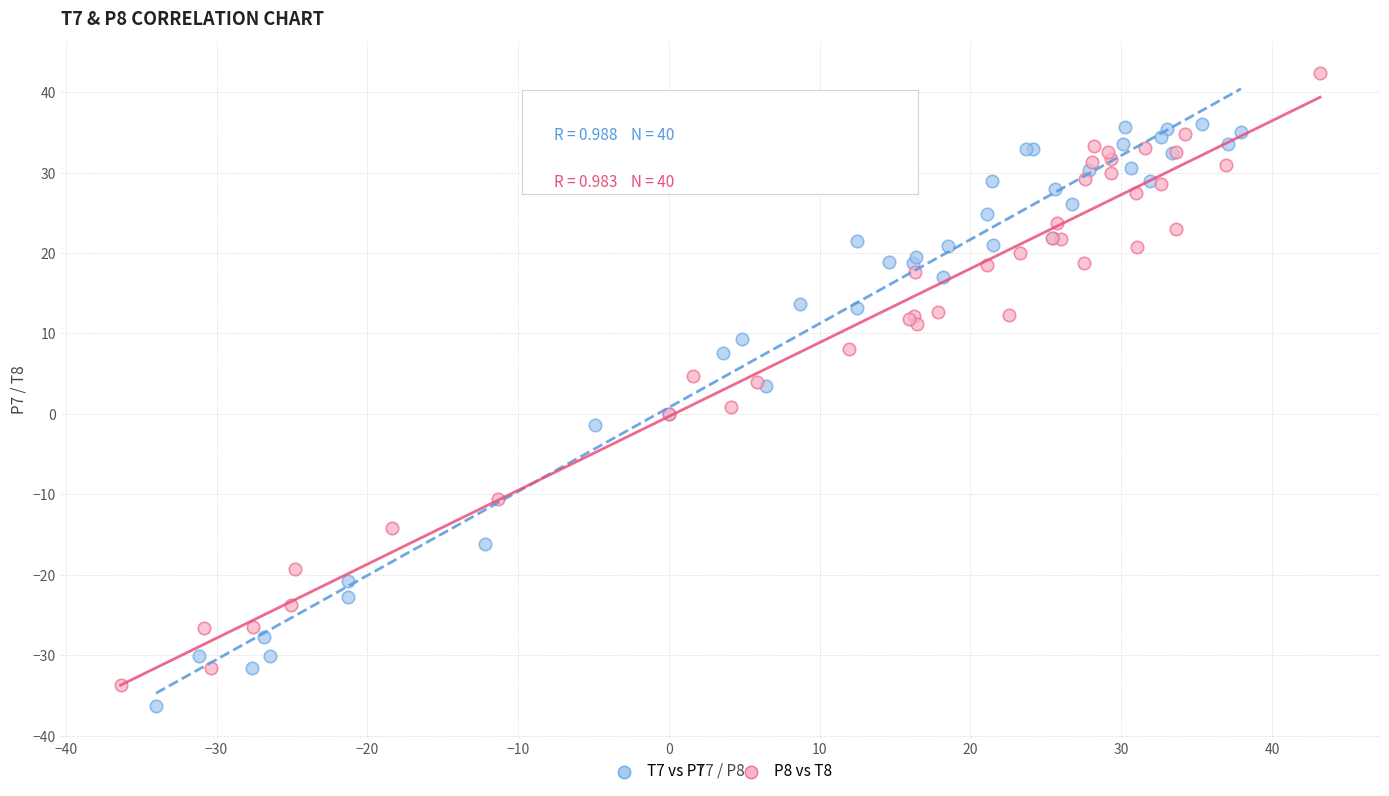

Which series contains the lowest Y value?

T7 vs P7